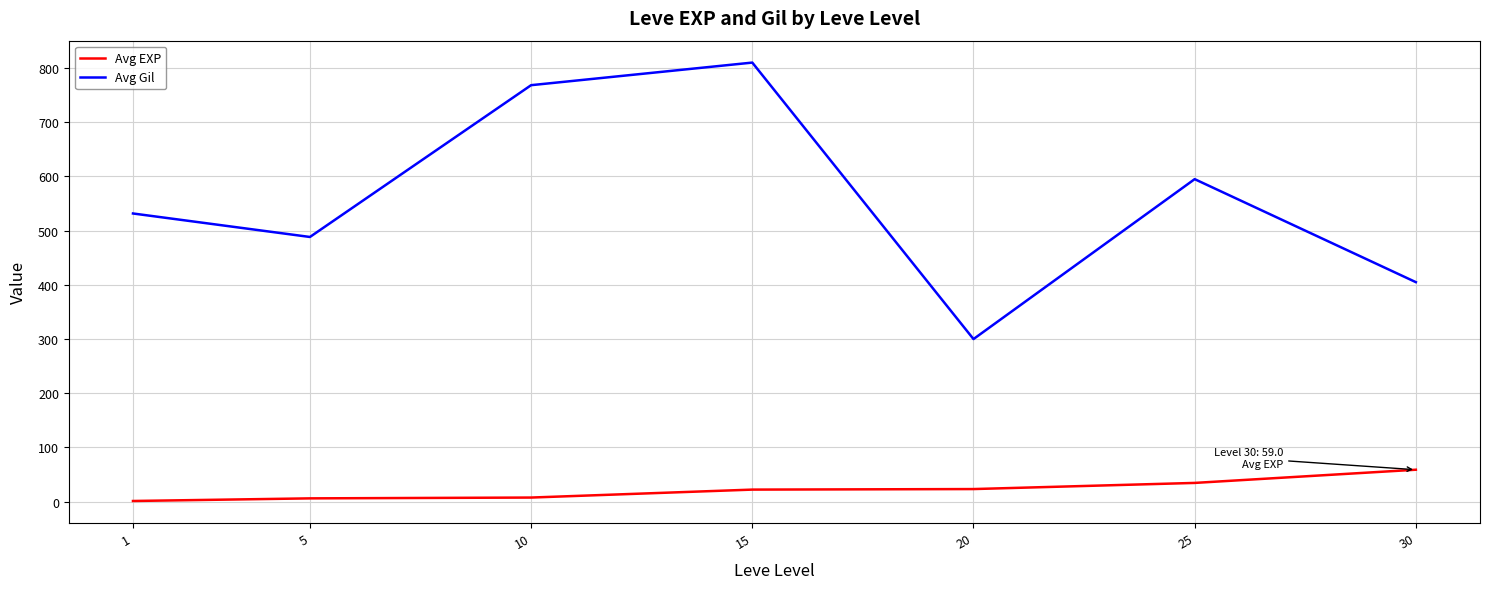

What is the difference between the highest and lowest values at 10?

760.7